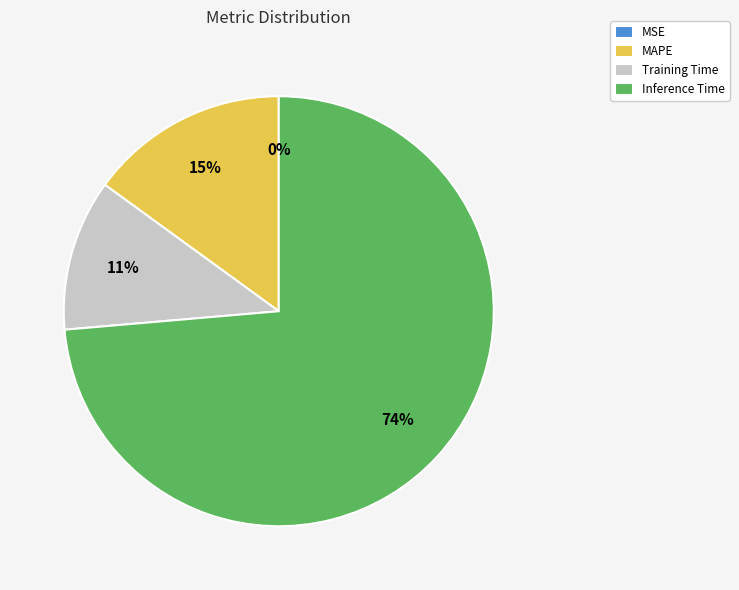

To the nearest percent, what percentage of the pie is Training Time?

11%